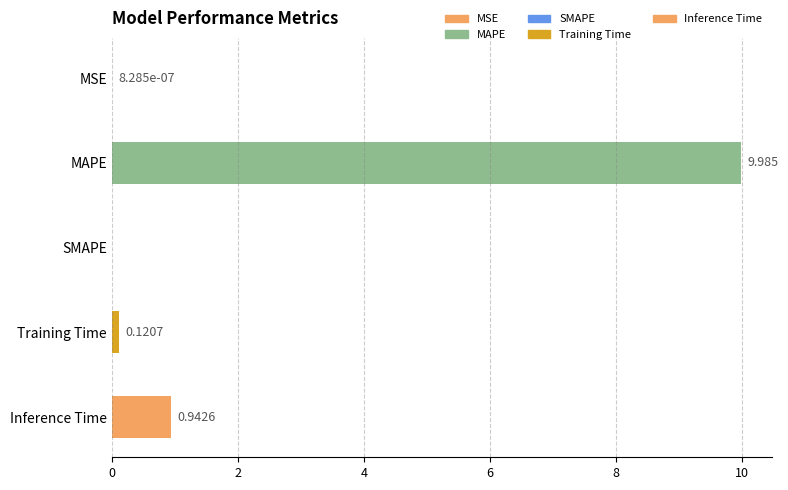

Which category has the highest value across all series?

MAPE